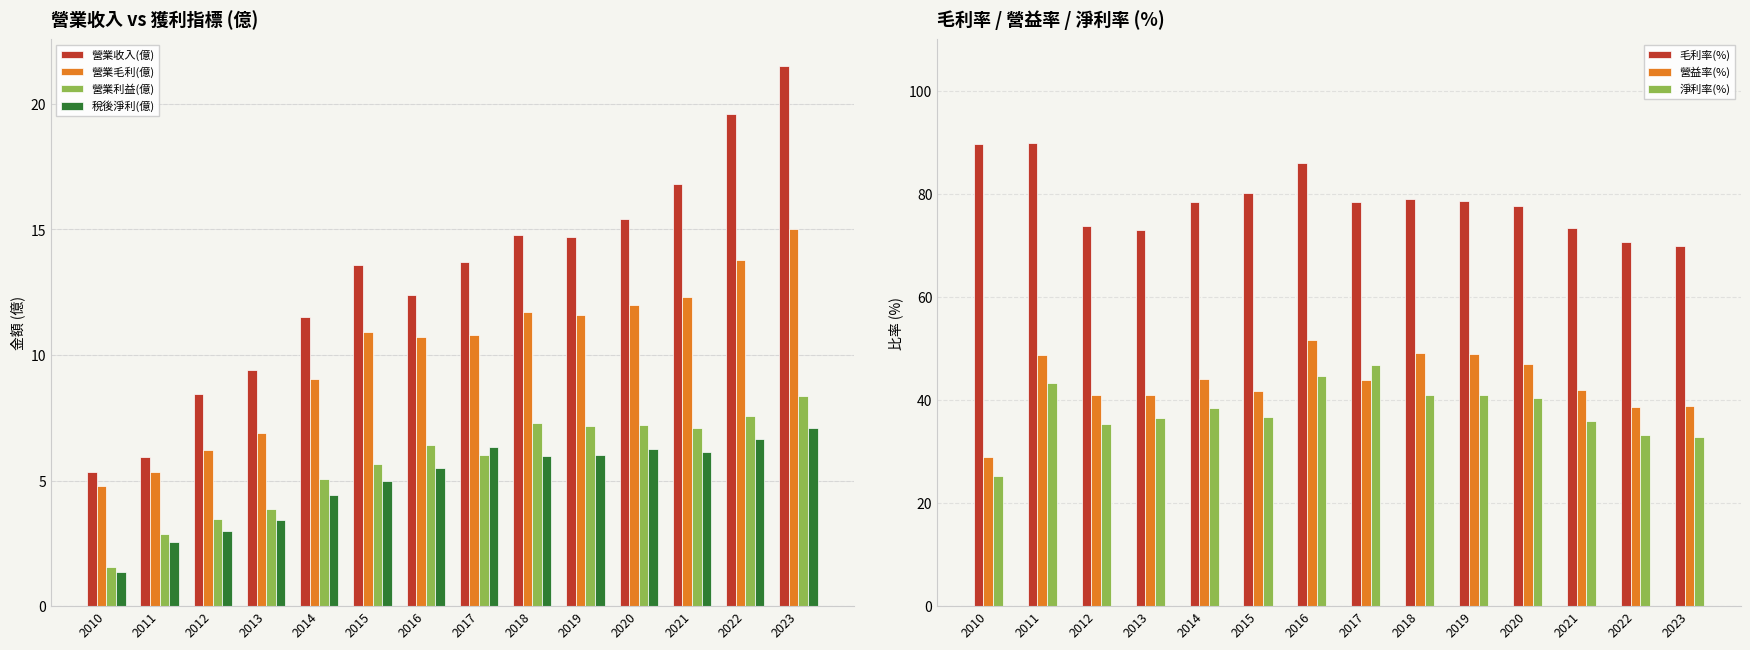

Which series changed the most between 2010 and 2020?

營業收入(億)